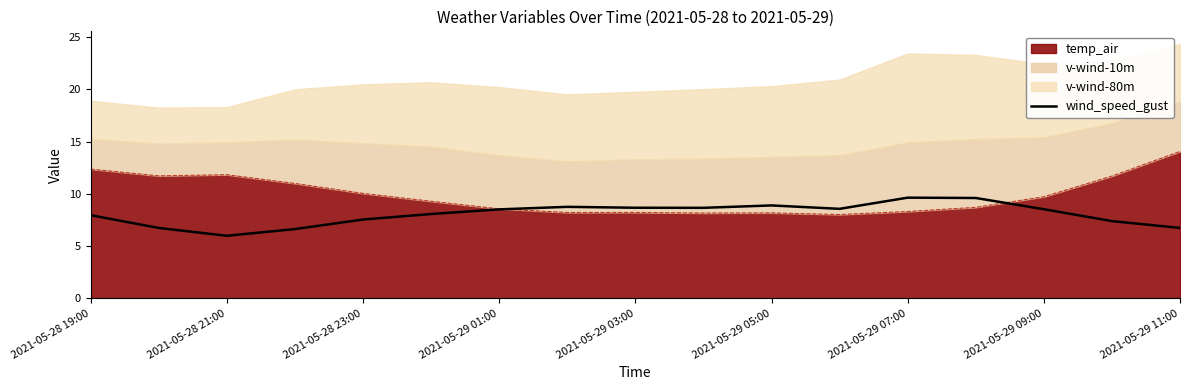

Is it true that the value at 2021-05-28 19:00 is 8.0?

True